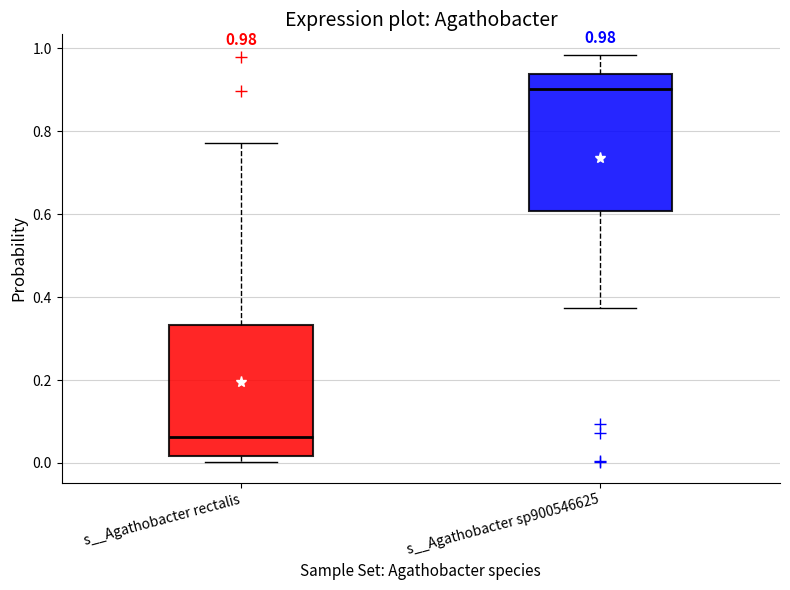

Which box's median line is the highest?

s__Agathobacter sp900546625